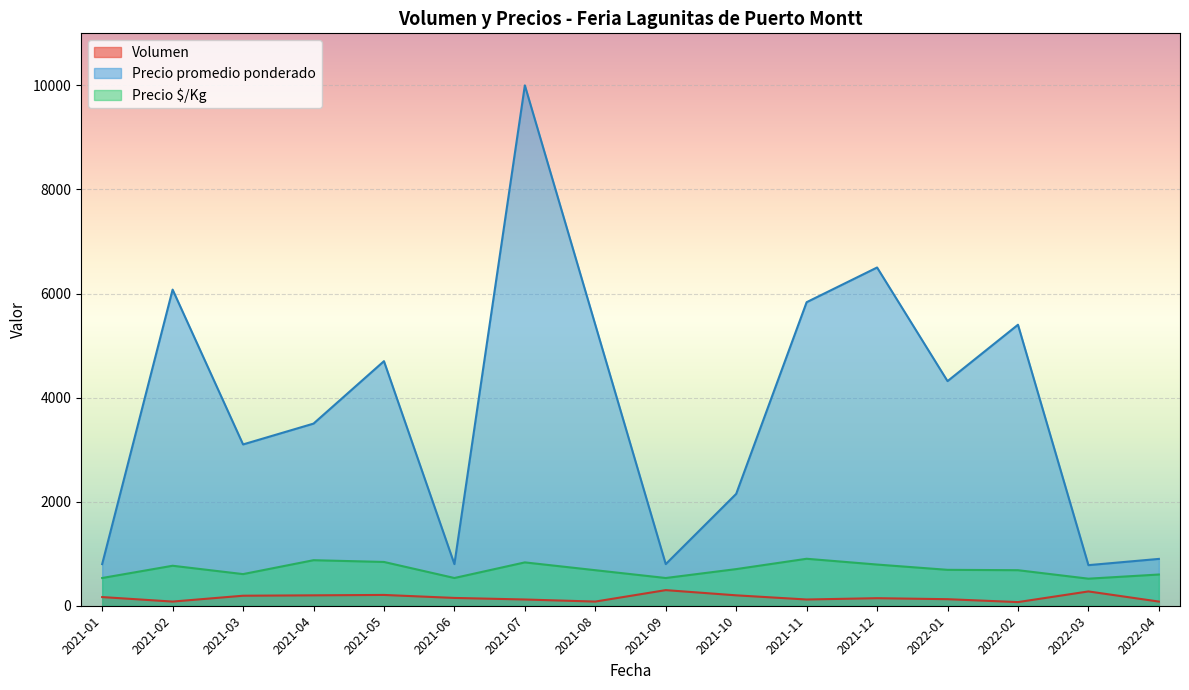

What is the difference between the maximum and minimum values in the Volumen series?

230.0